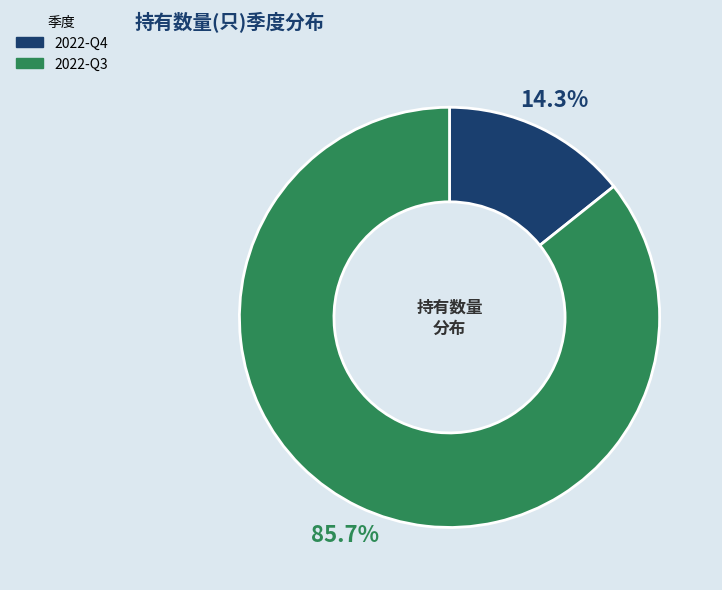

The 2022-Q4 slice represents 8% of the pie. True or false?

False